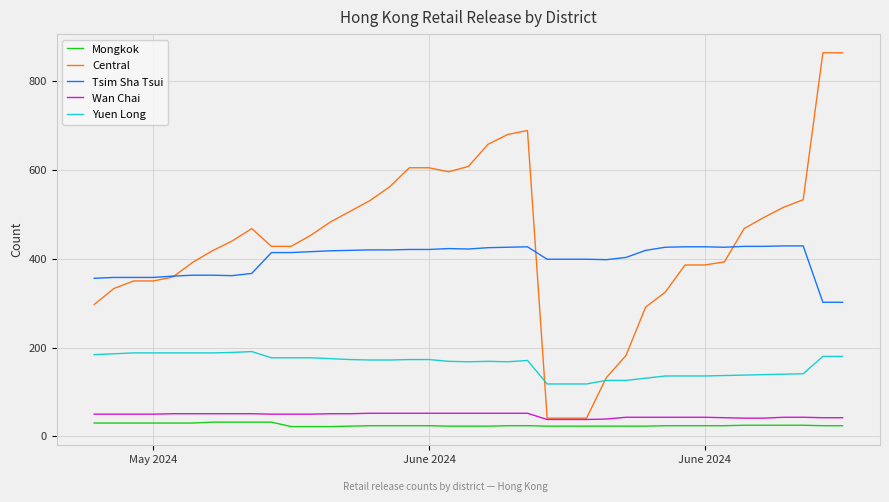

Which series has the largest total across all categories?

Central